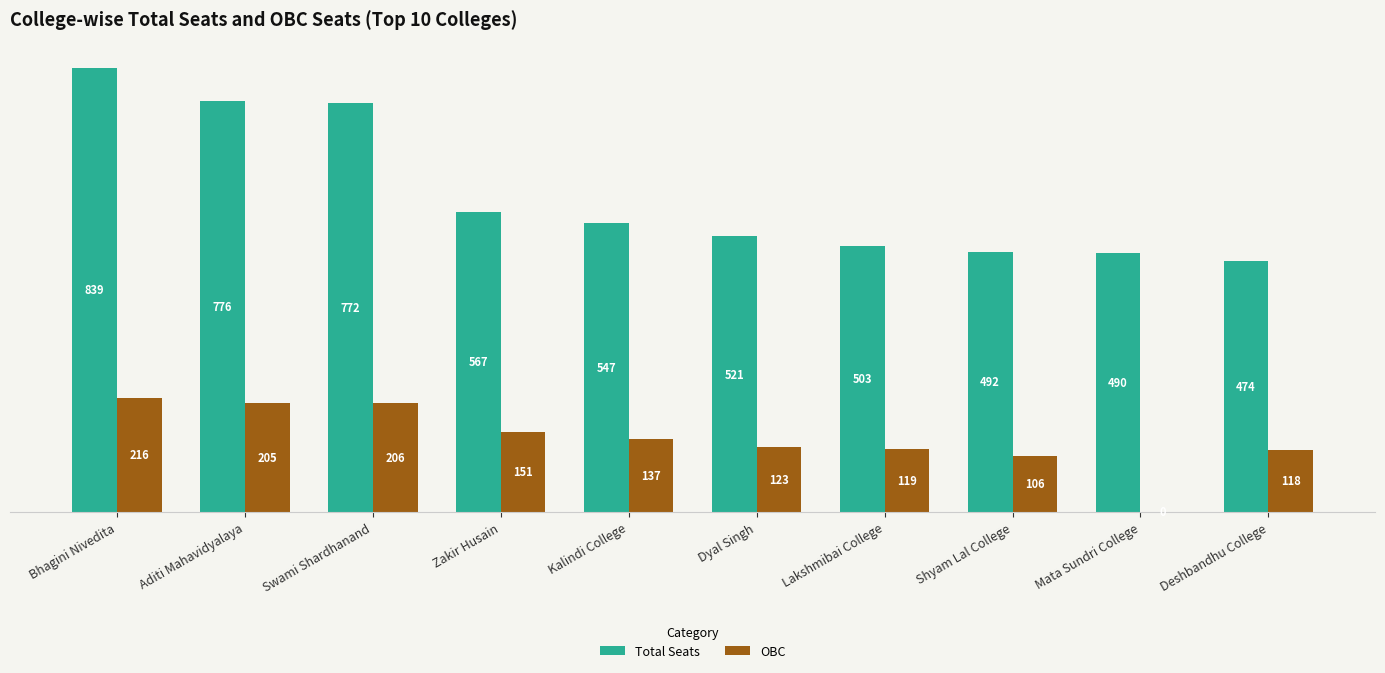

What is the maximum value shown in the chart?

839